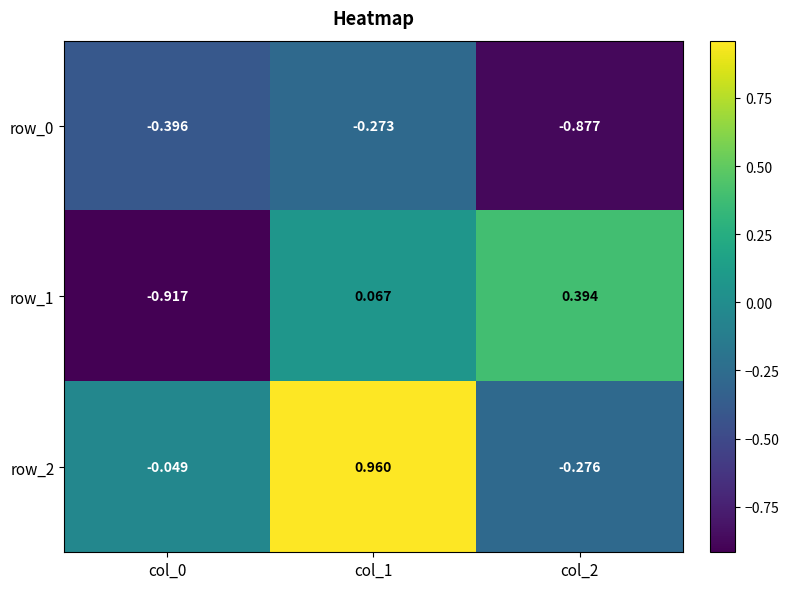

Is the value of row_1 at col_0 greater than the value of row_0 at col_2?

No